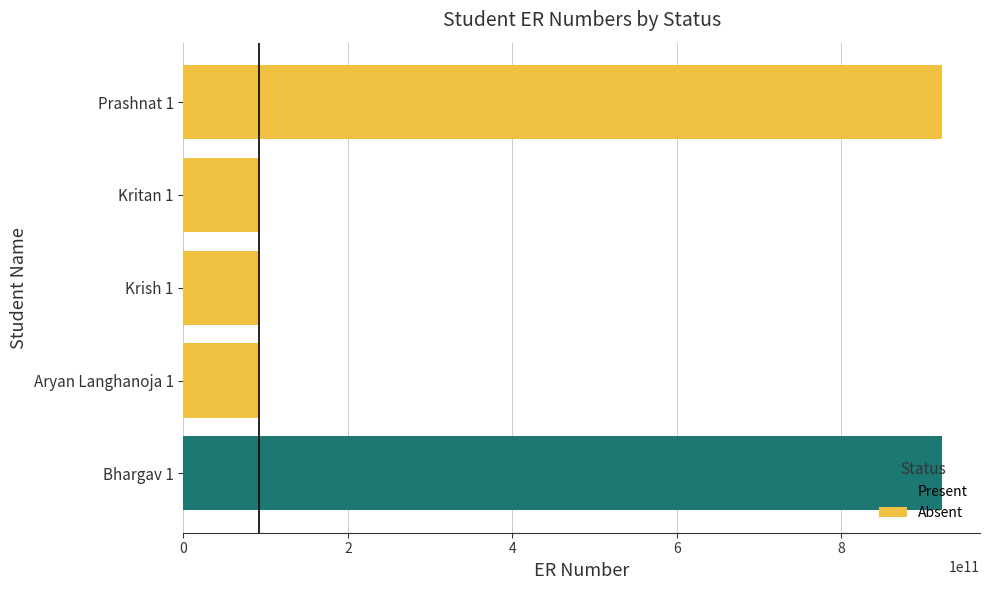

The value of Absent at Aryan Langhanoja 1 is 24285445380. True or false?

False